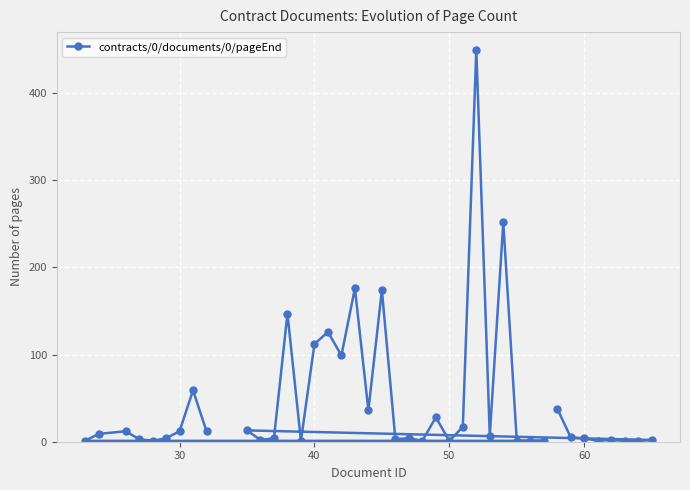

What is the greatest value displayed?

450